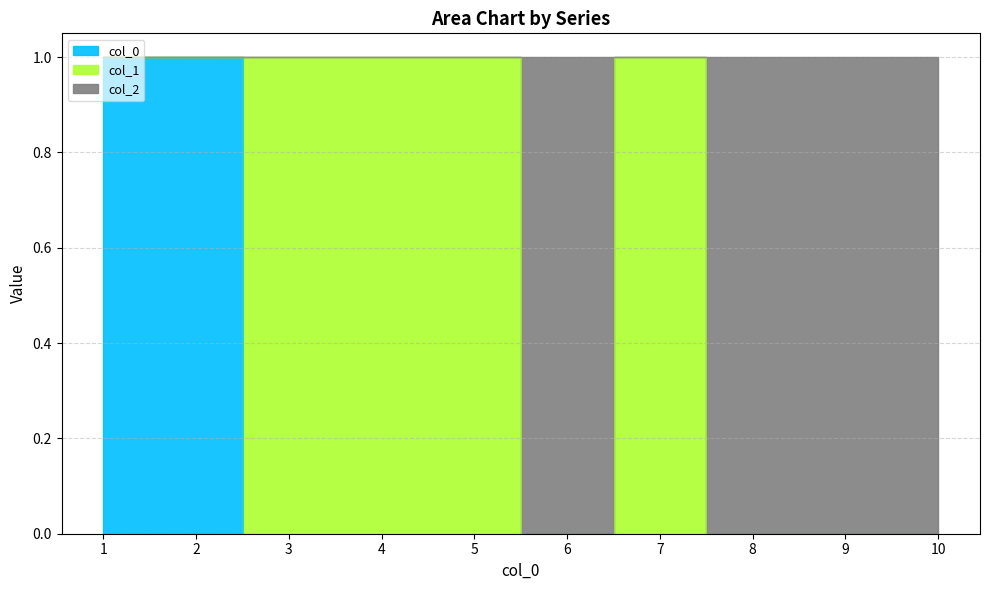

True or false: 0 and 2 intersect in this chart.

False